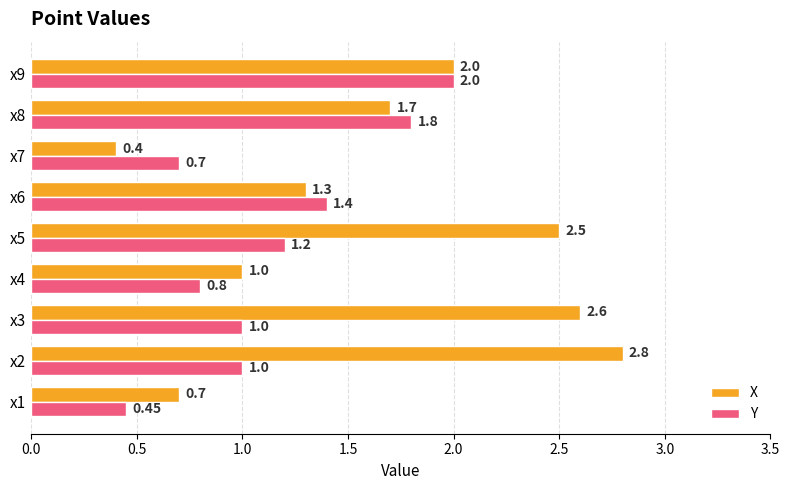

Which series has the largest range (max minus min)?

X